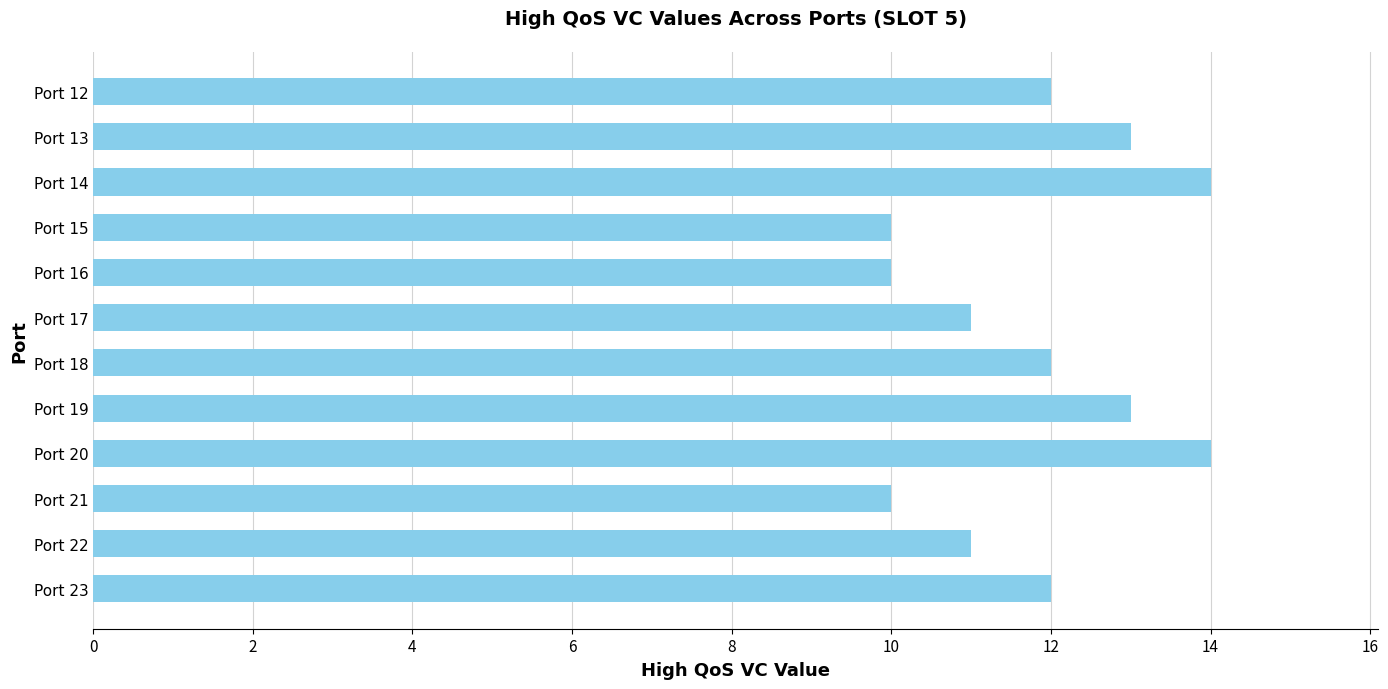

Count the number of data series in this chart.

1